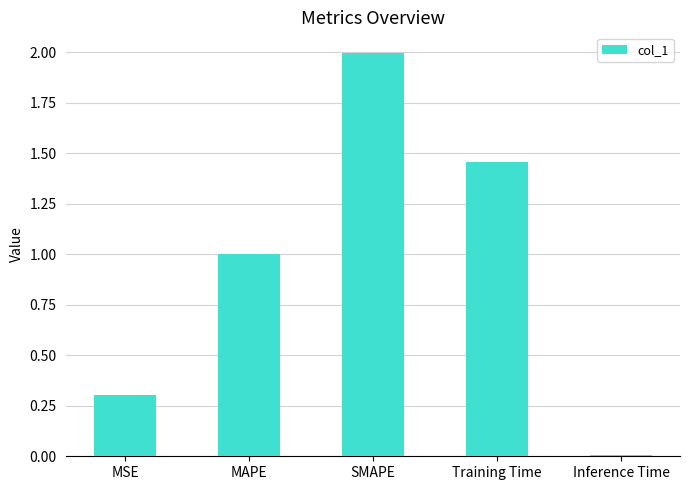

Rank the categories by value from lowest to highest.

Inference Time, MSE, MAPE, Training Time, SMAPE